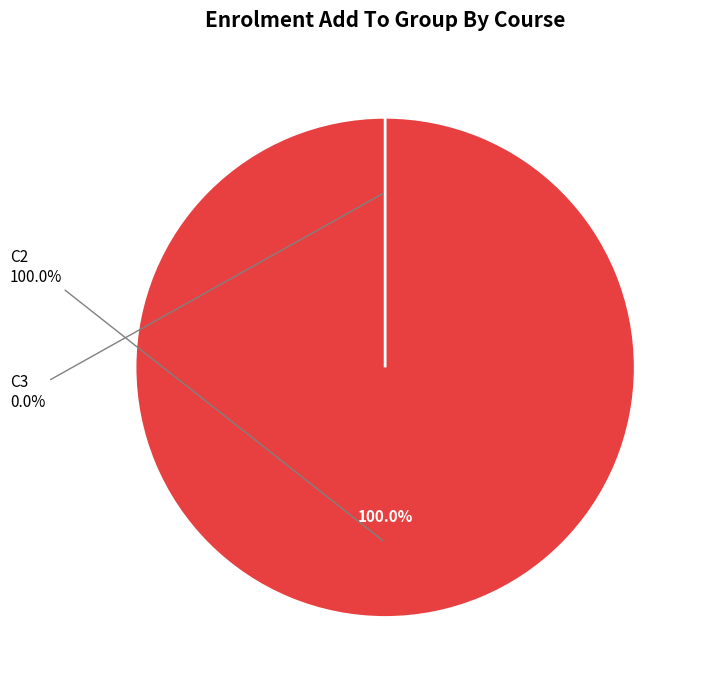

How many segments does this pie chart have?

2